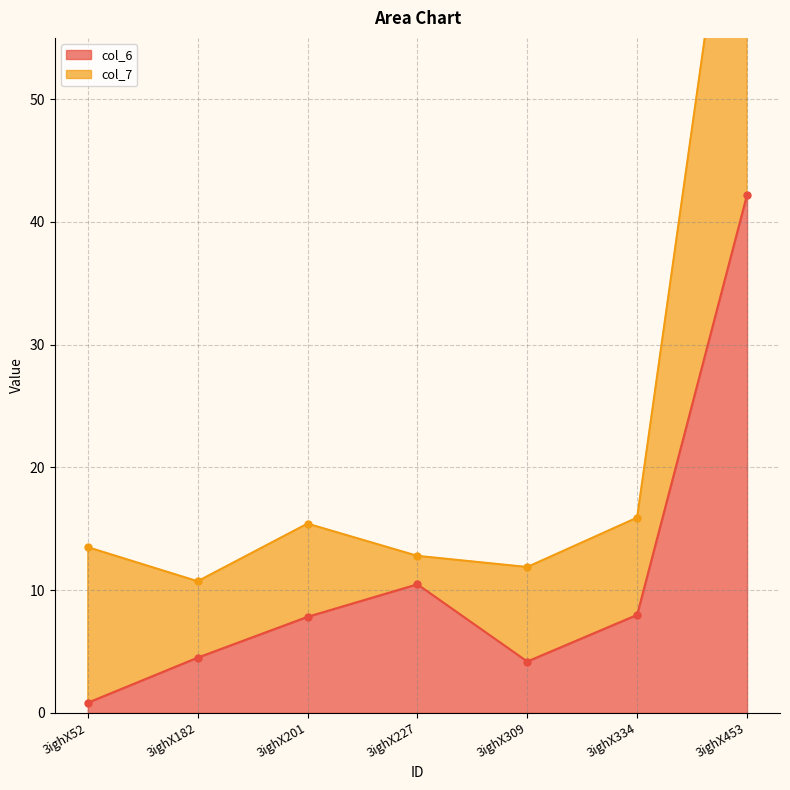

List the labels in order of value, largest first.

3ighX453, 3ighX227, 3ighX334, 3ighX201, 3ighX182, 3ighX309, 3ighX52